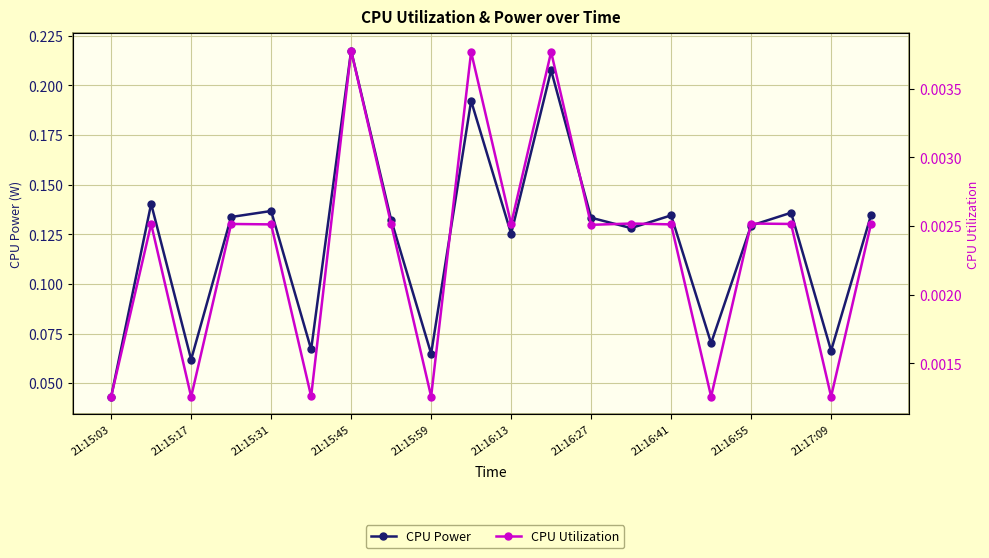

What is the greatest value displayed?

0.2